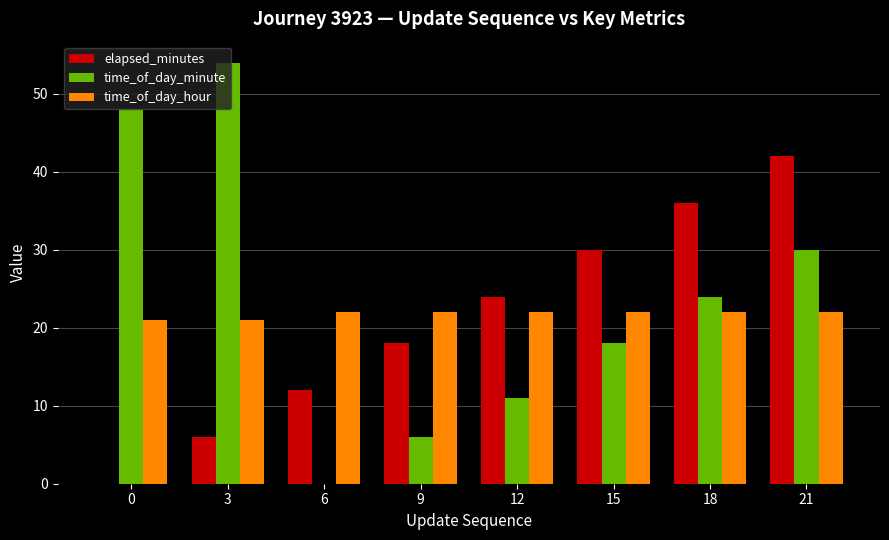

Between 0 and 18, which series saw the biggest shift?

elapsed_minutes